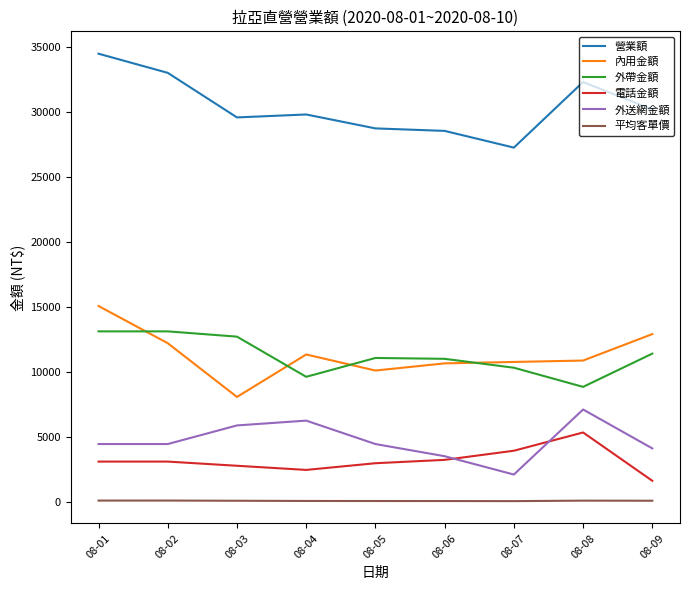

Which series has the largest total across all categories?

營業額